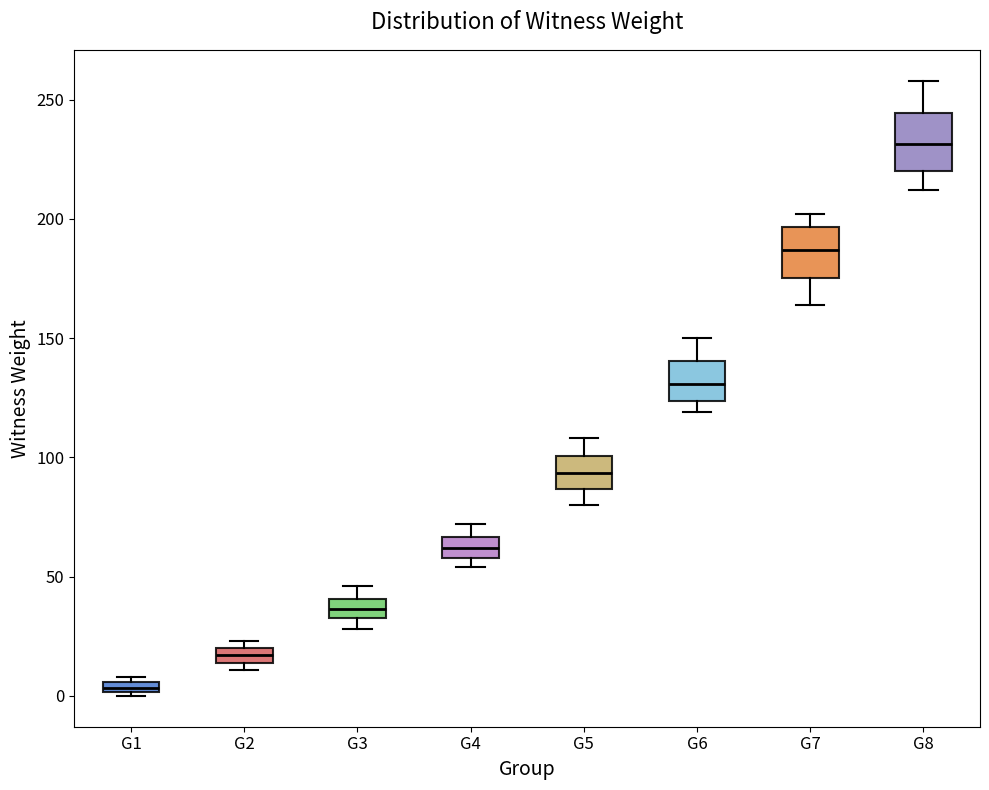

Where does the upper whisker of the box for G3 end on the y-axis? The values are not printed on the chart, so give them approximately, as read against the axis.

45